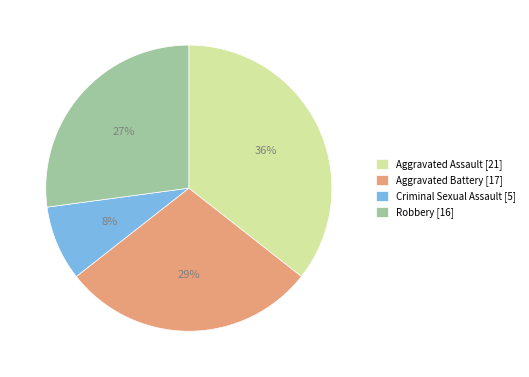

Between Aggravated Battery [17] and Criminal Sexual Assault [5], which is larger?

Aggravated Battery [17]